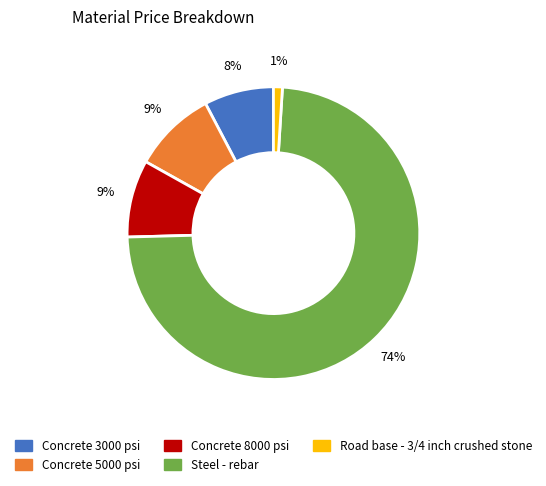

Is it true that Concrete 5000 psi is 15% of the pie?

False